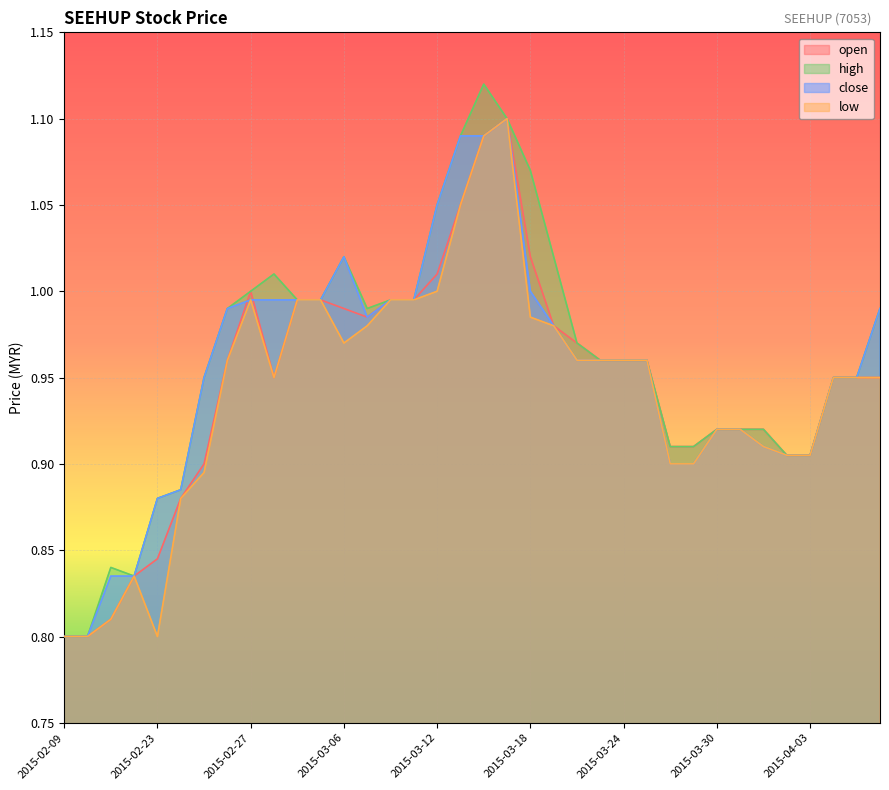

At 2015-03-09, list the series in order from smallest to largest.

low, open, close, high